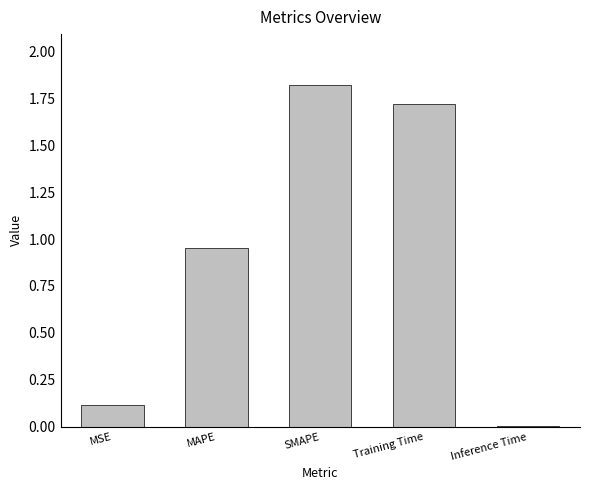

How many data points does each series have?

5